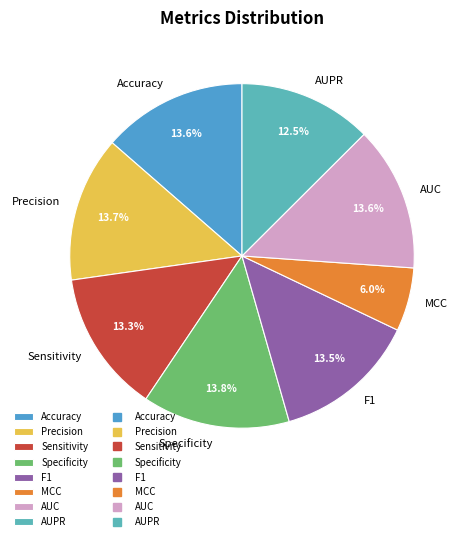

Which has a higher value, MCC or Accuracy?

Accuracy